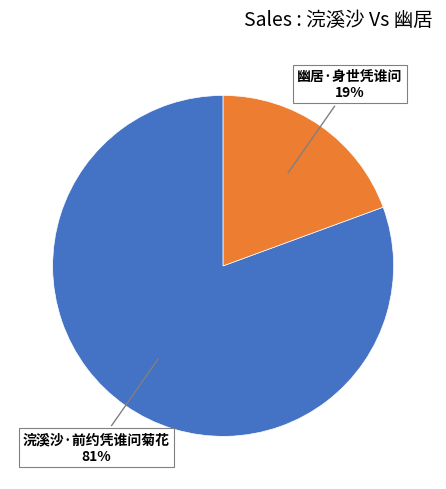

To the nearest percent, what is the average slice percentage?

50%